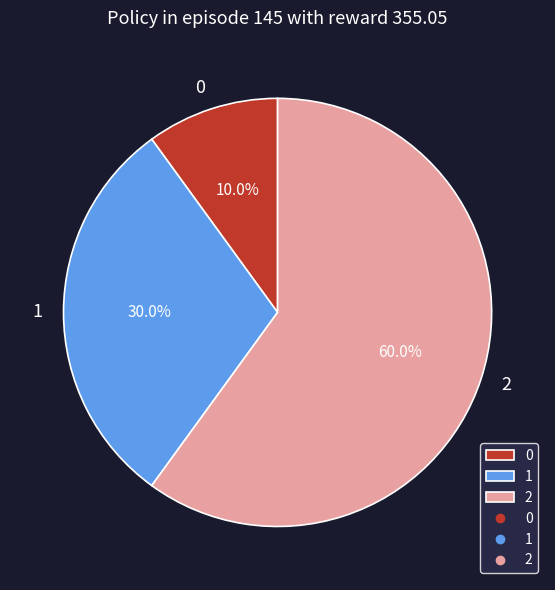

Count the number of slices in the pie.

3